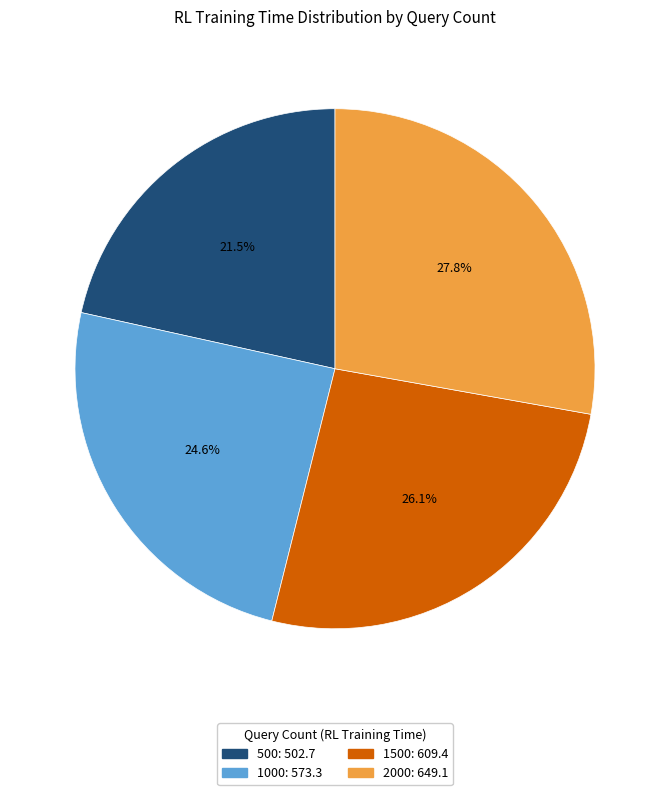

Which has a higher value, 1500 or 2000?

2000